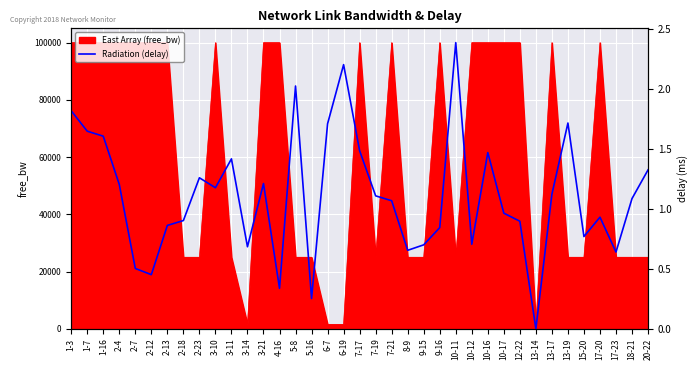

Read the value at 10-17.

40403.8